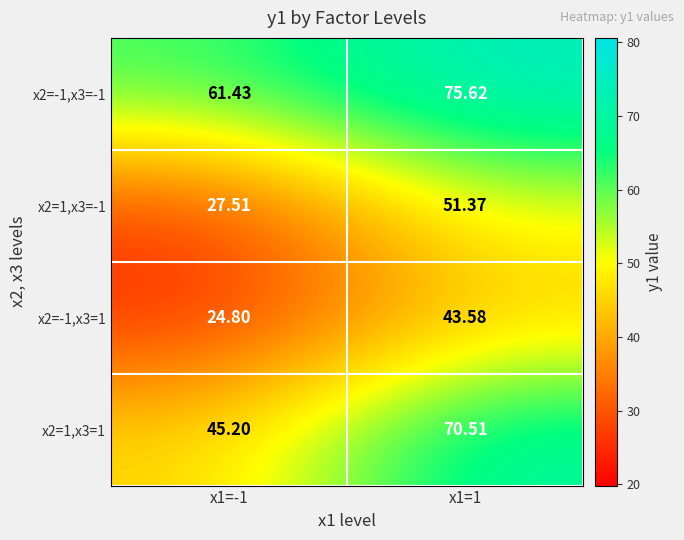

At which category does the chart reach its minimum across all series?

x1=-1